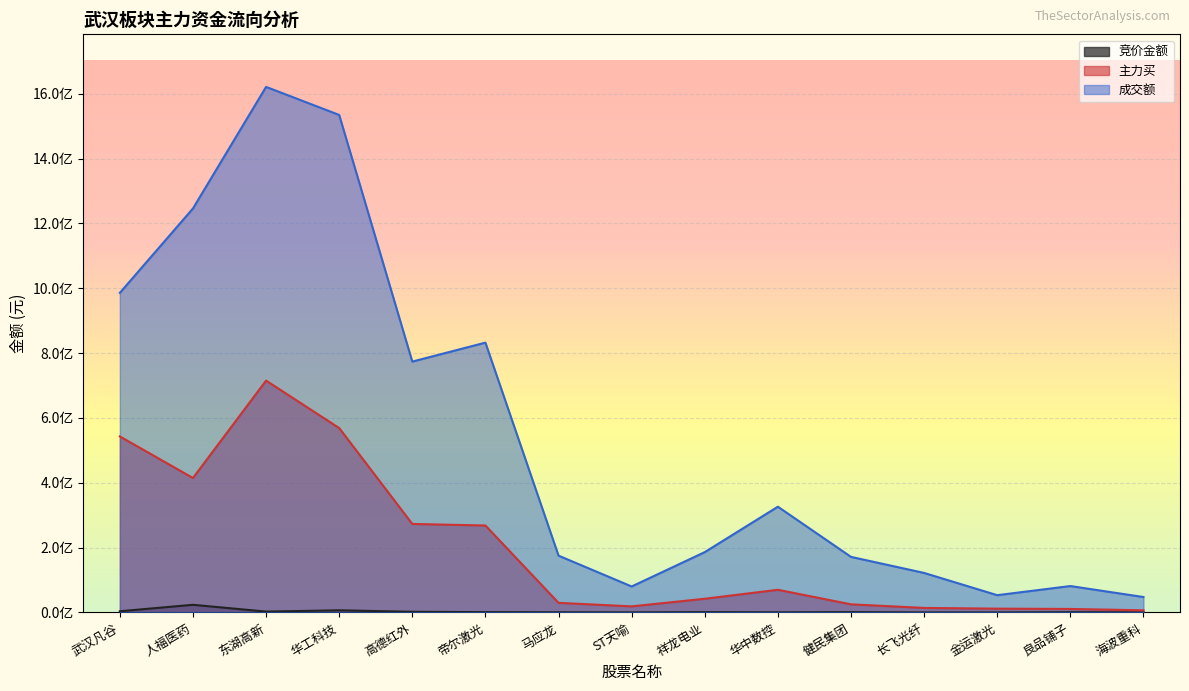

How many interior local peaks does the 主力买 series have?

2